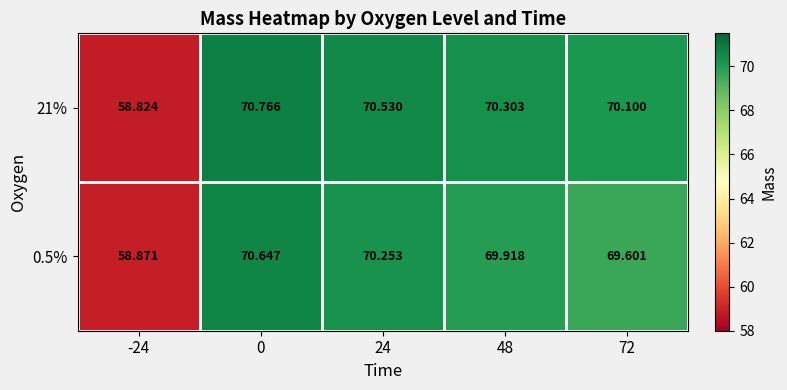

How many values in the 0.5% series exceed 69?

4